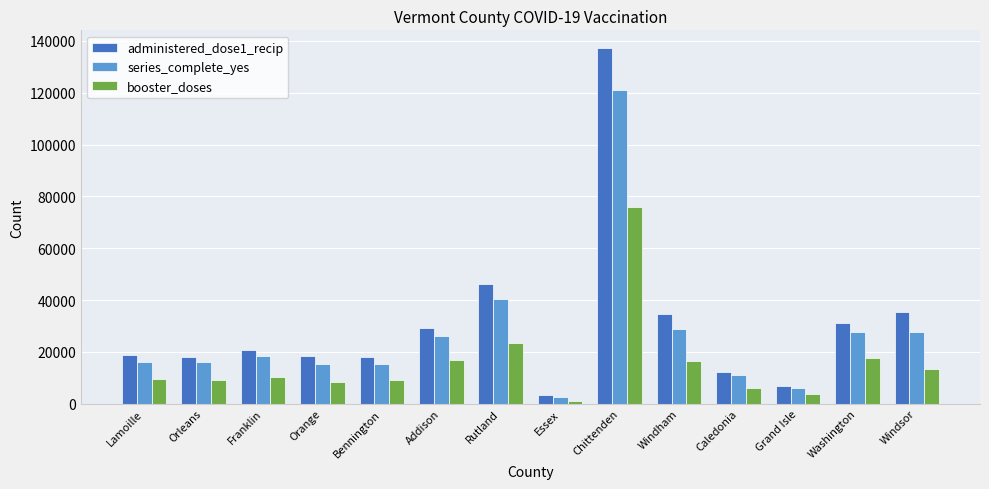

The value of administered_dose1_recip at Grand Isle is 6679. True or false?

True